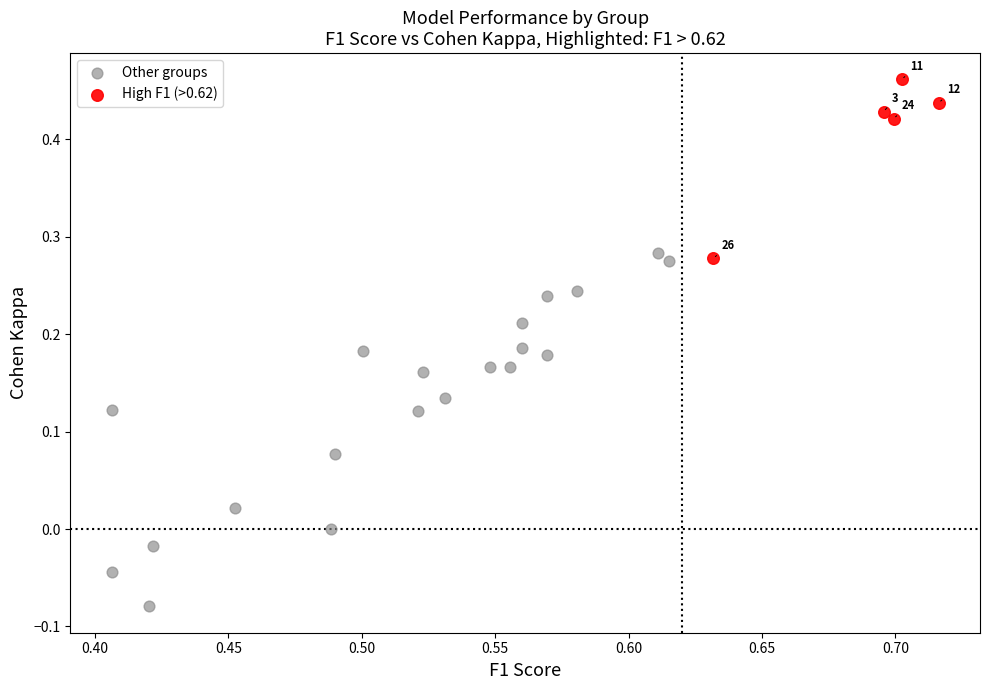

Which series contains the lowest Y value?

Other groups